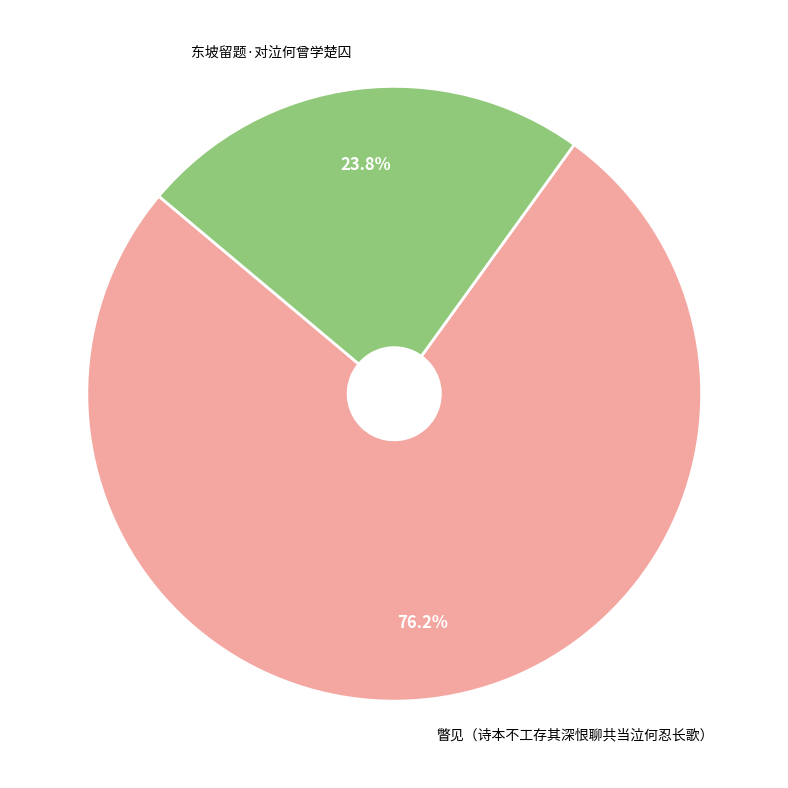

Does 东坡留题·对泣何曾学楚囚 represent more than half of the total?

No